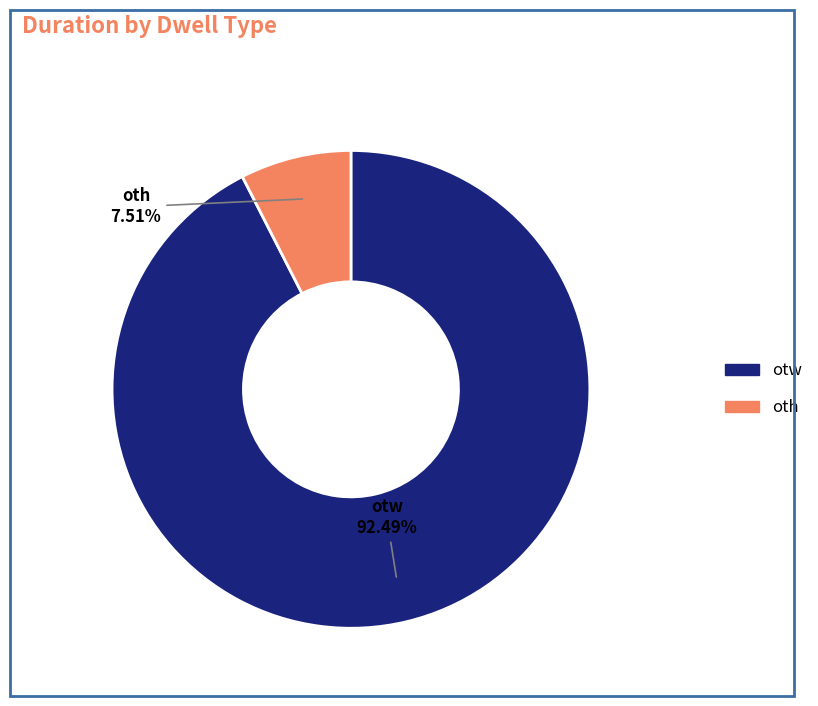

Which category accounts for the majority?

otw